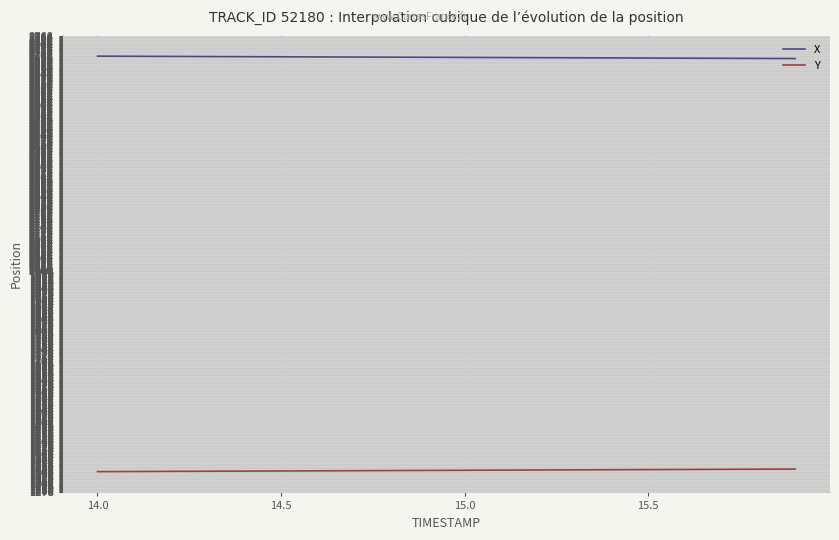

List the series in order of their peak value, highest first.

X, Y